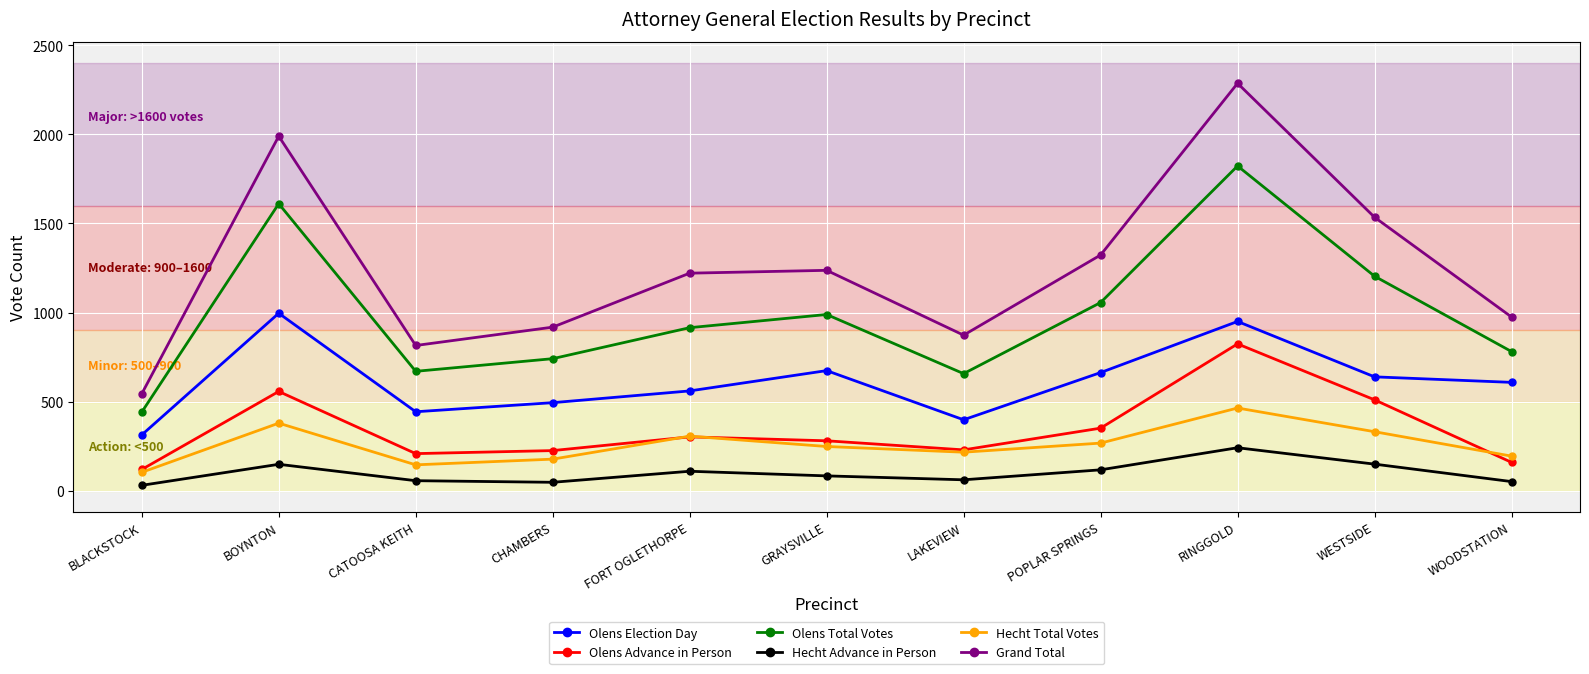

Between GRAYSVILLE and RINGGOLD, which series saw the biggest shift?

Grand Total